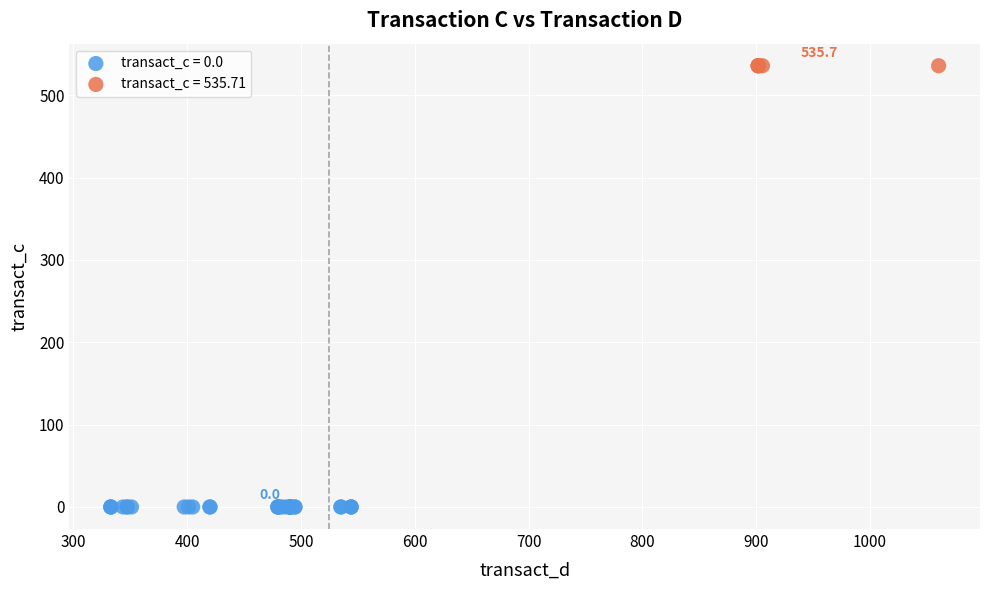

Which series reaches the minimum Y coordinate?

transact_c = 0.0